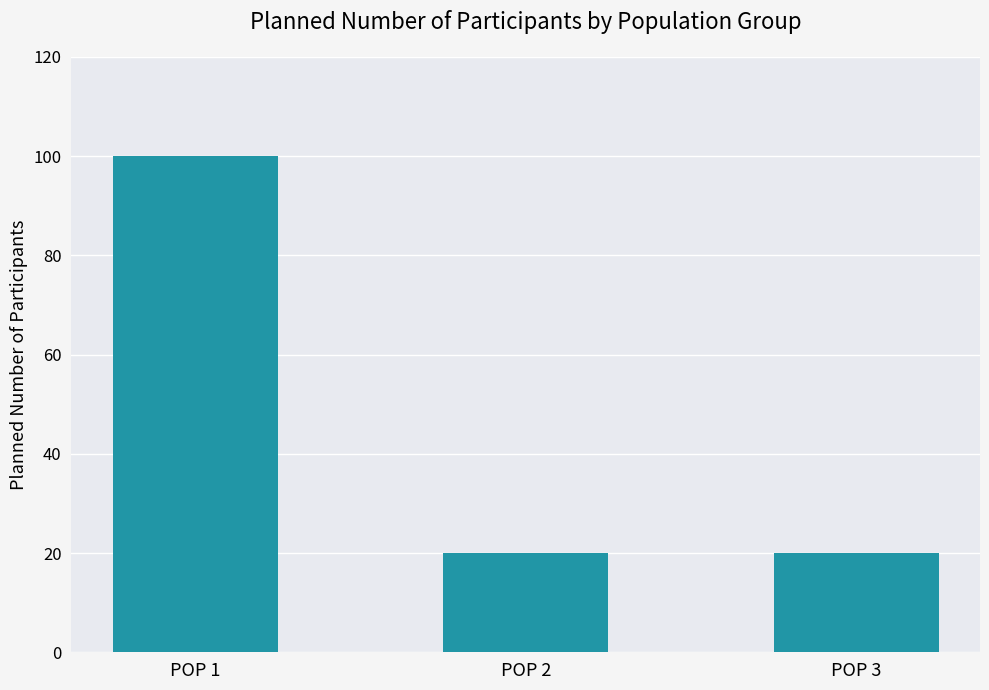

What is the difference between the maximum and second lowest values?

80